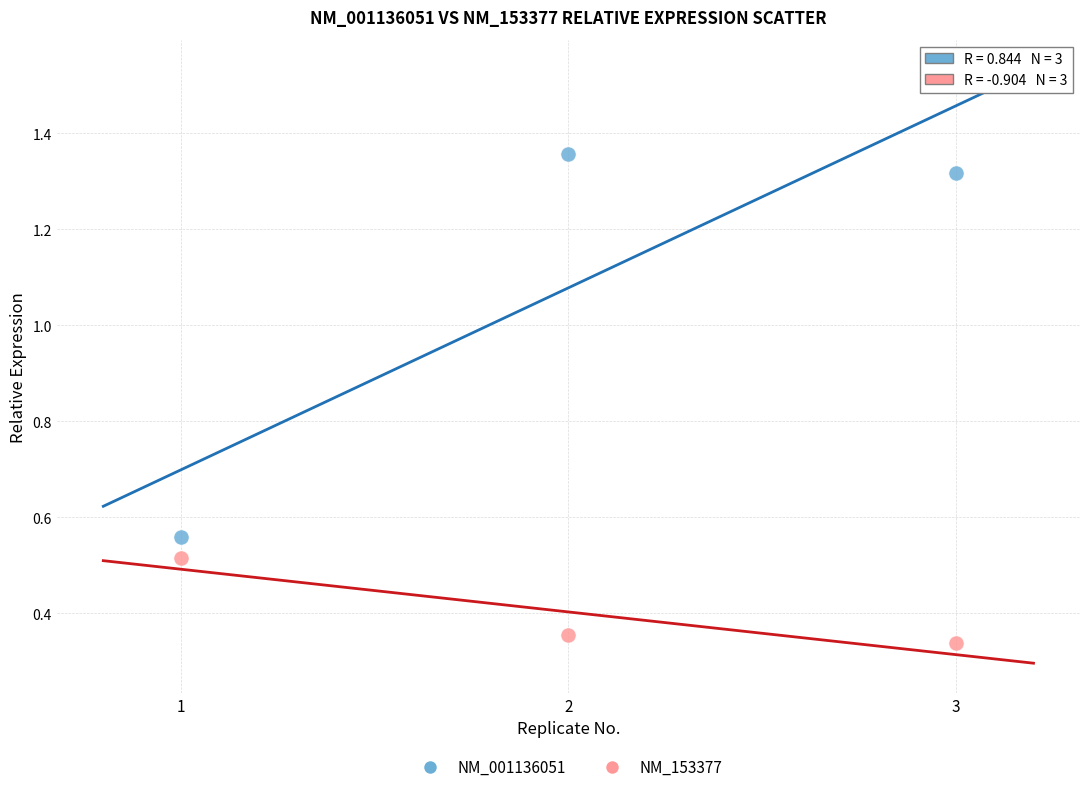

Across all data points, what is the average Y value?

0.7